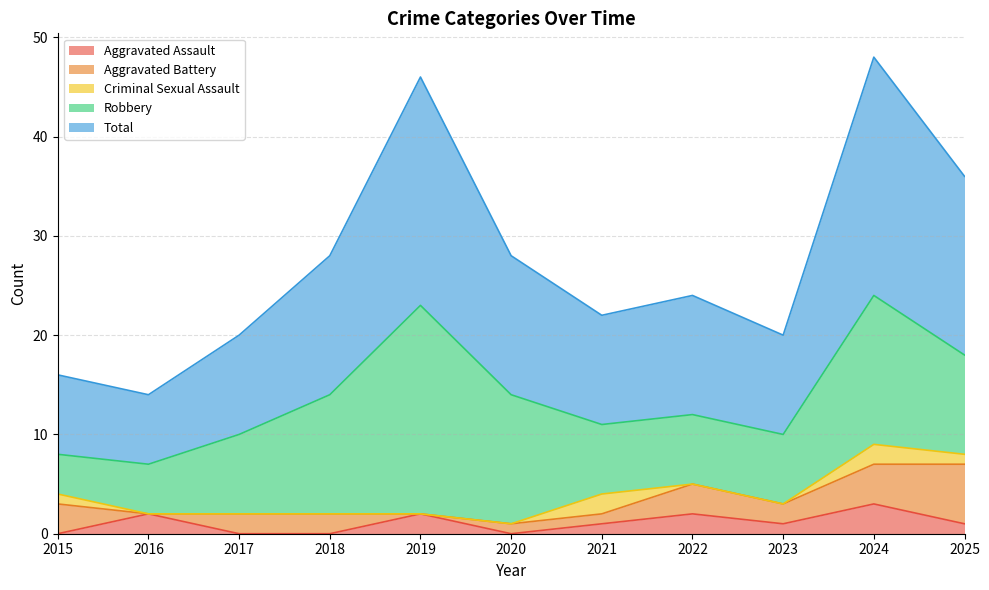

At how many categories does at least one series exceed 15?

3